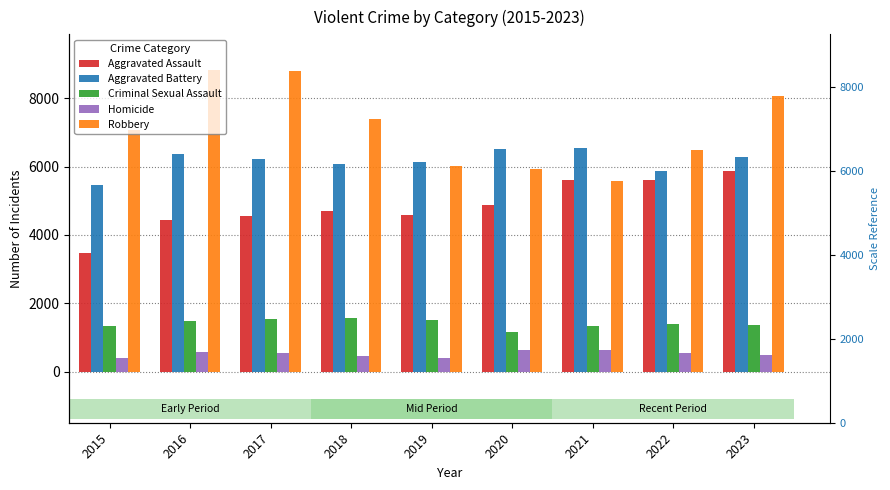

Is the value of Aggravated Battery at 2022 greater than the value of Homicide at 2021?

Yes